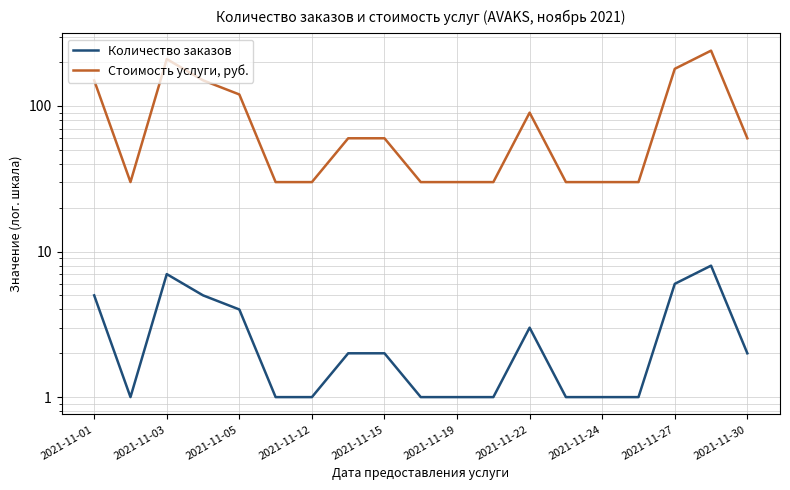

What position from the right is 13?

6